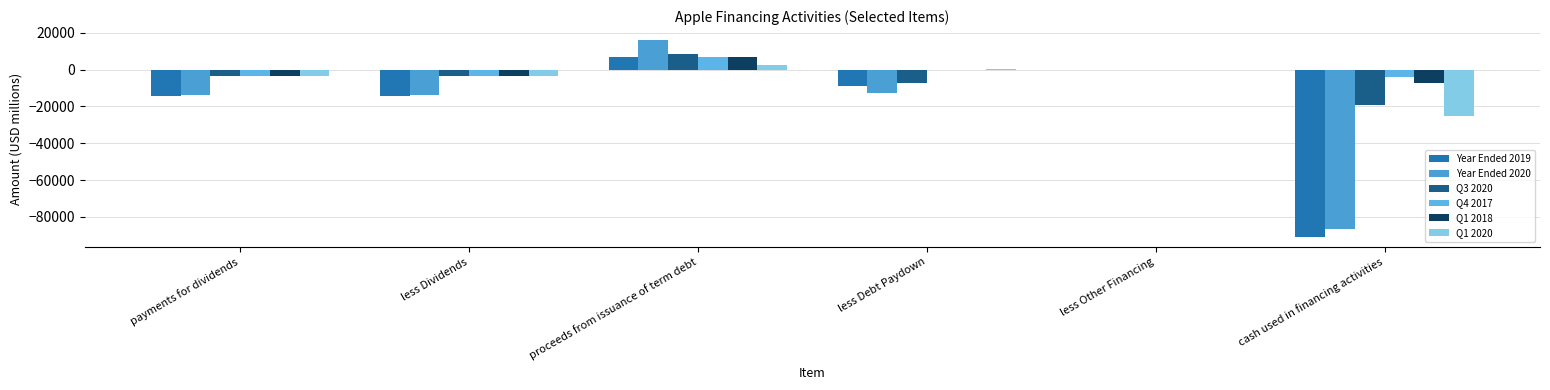

Between proceeds from issuance of term debt and less Debt Paydown, which series saw the biggest shift?

Year Ended 2020